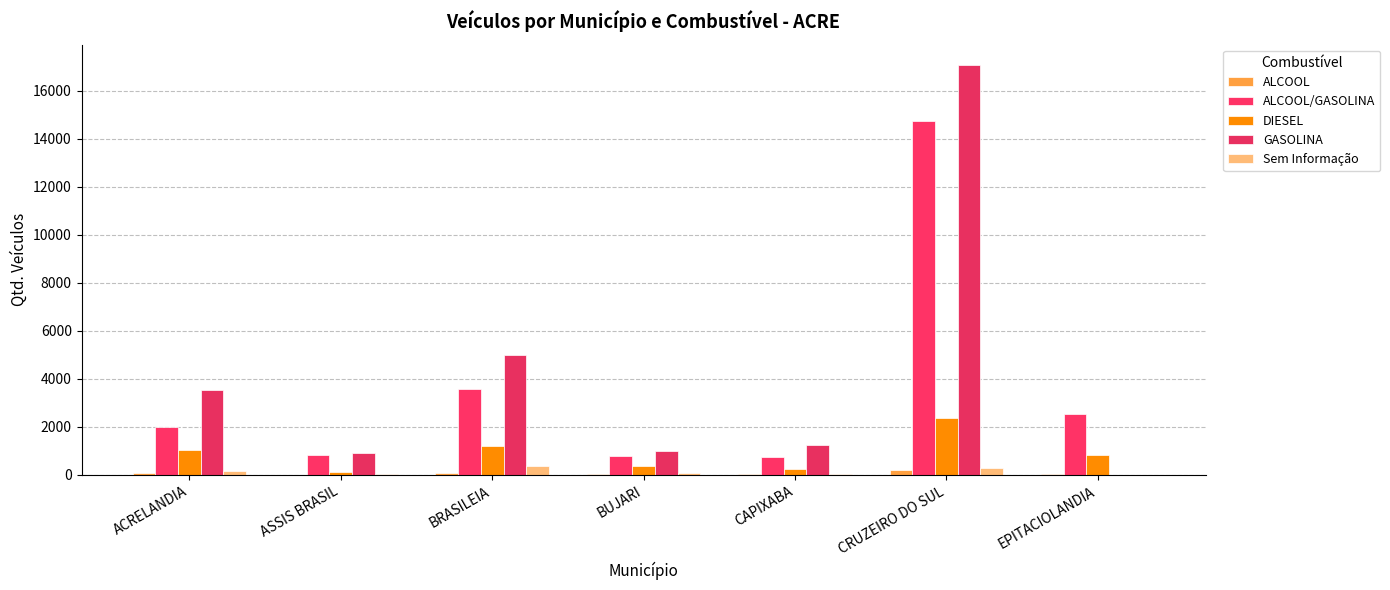

Are the bars horizontal?

No